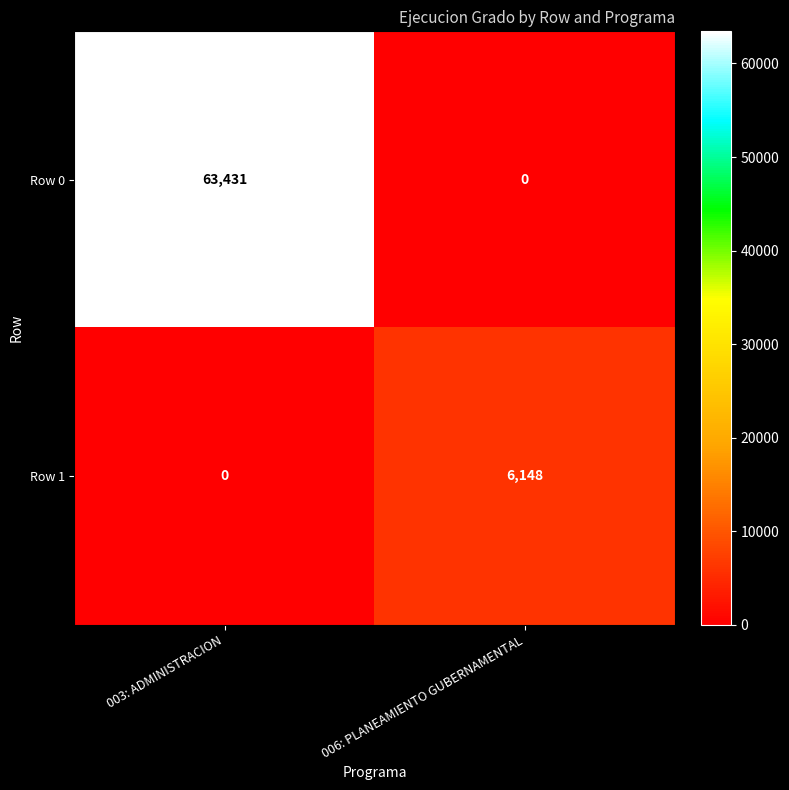

Rank the series by their average value, from highest to lowest.

Row 0, Row 1